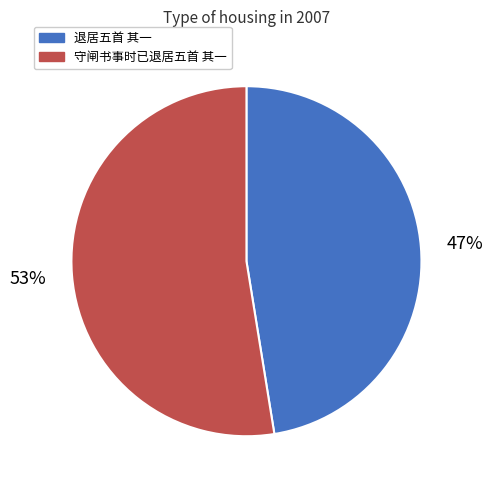

Do 守闸书事时已退居五首 其一 and 退居五首 其一 together represent more than half of the pie?

Yes